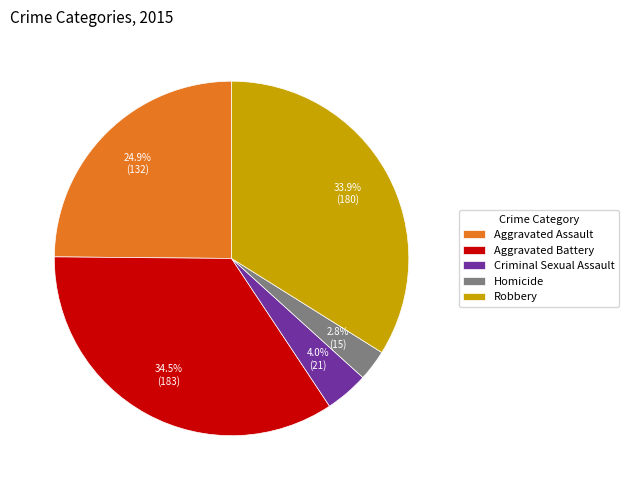

Combined, do Aggravated Assault and Aggravated Battery account for over 50%?

Yes